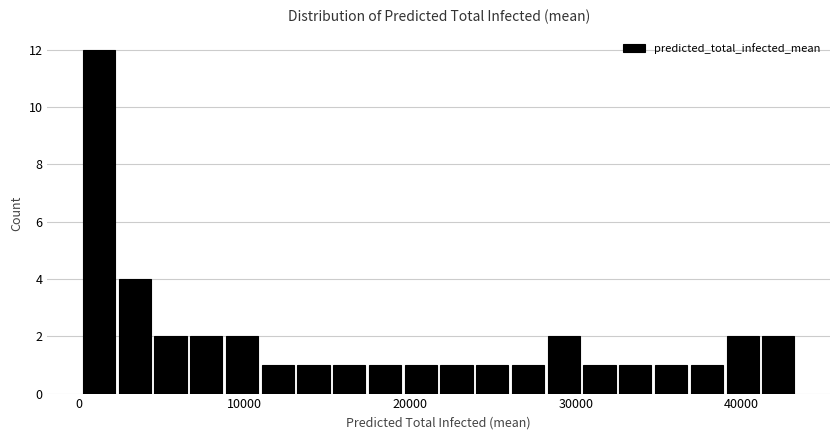

Read against the x-axis, roughly where is the centre of the tallest bar?

1000